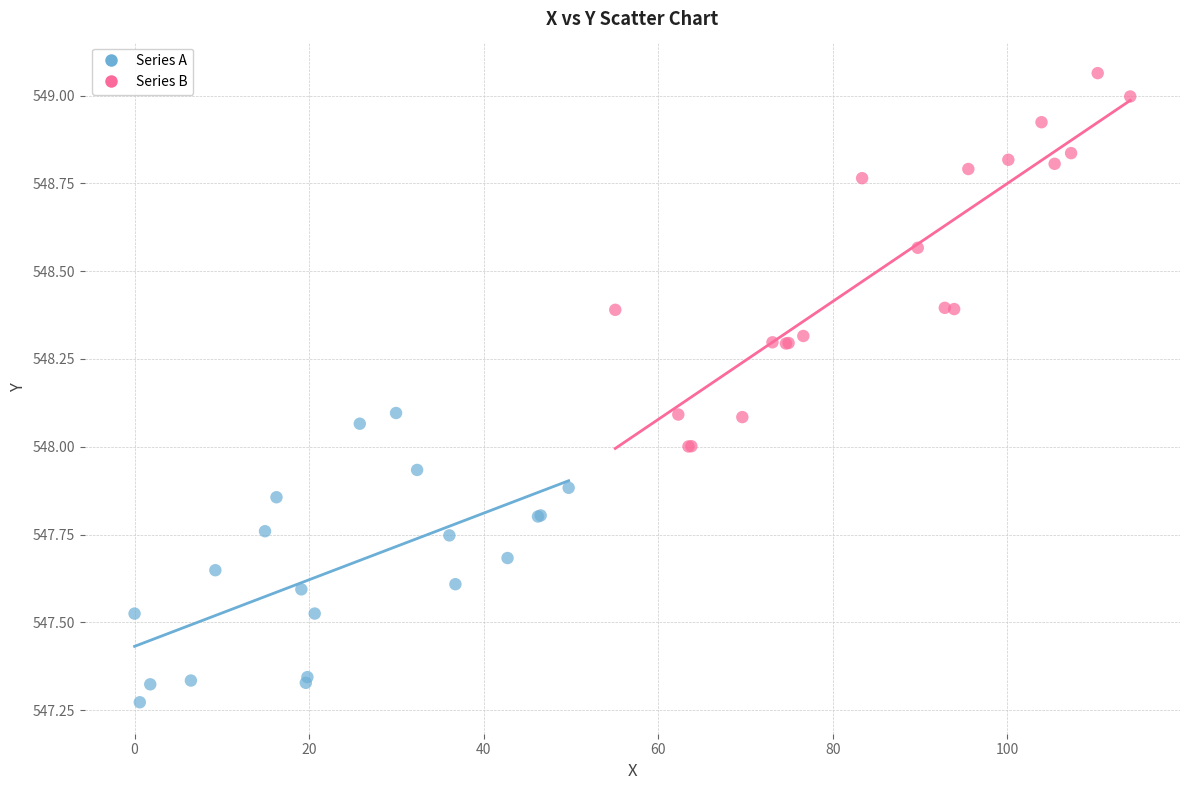

Which series contains the lowest Y value?

Series A